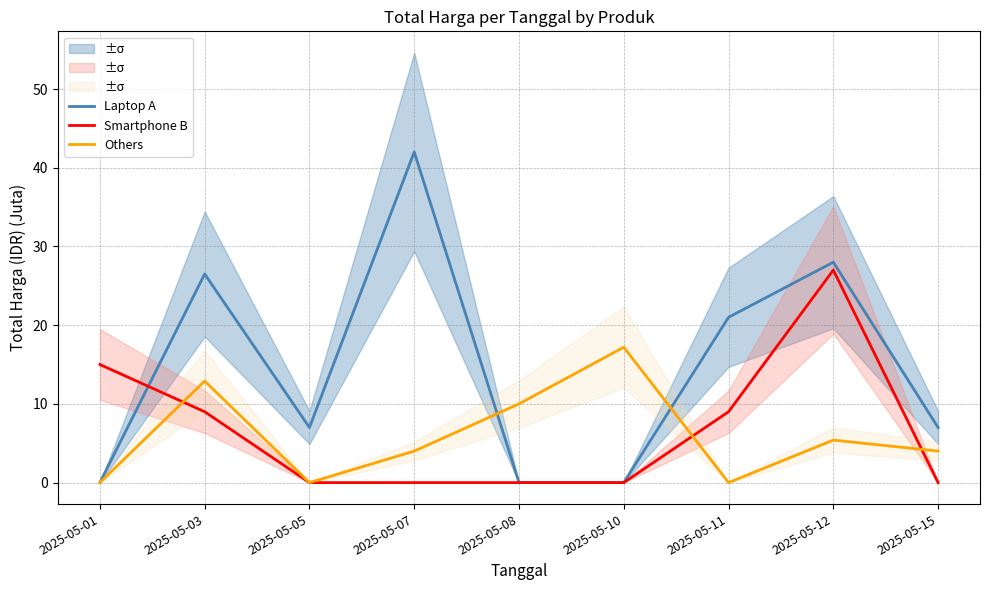

What are all the series names shown in the legend?

Laptop A, Smartphone B, Others